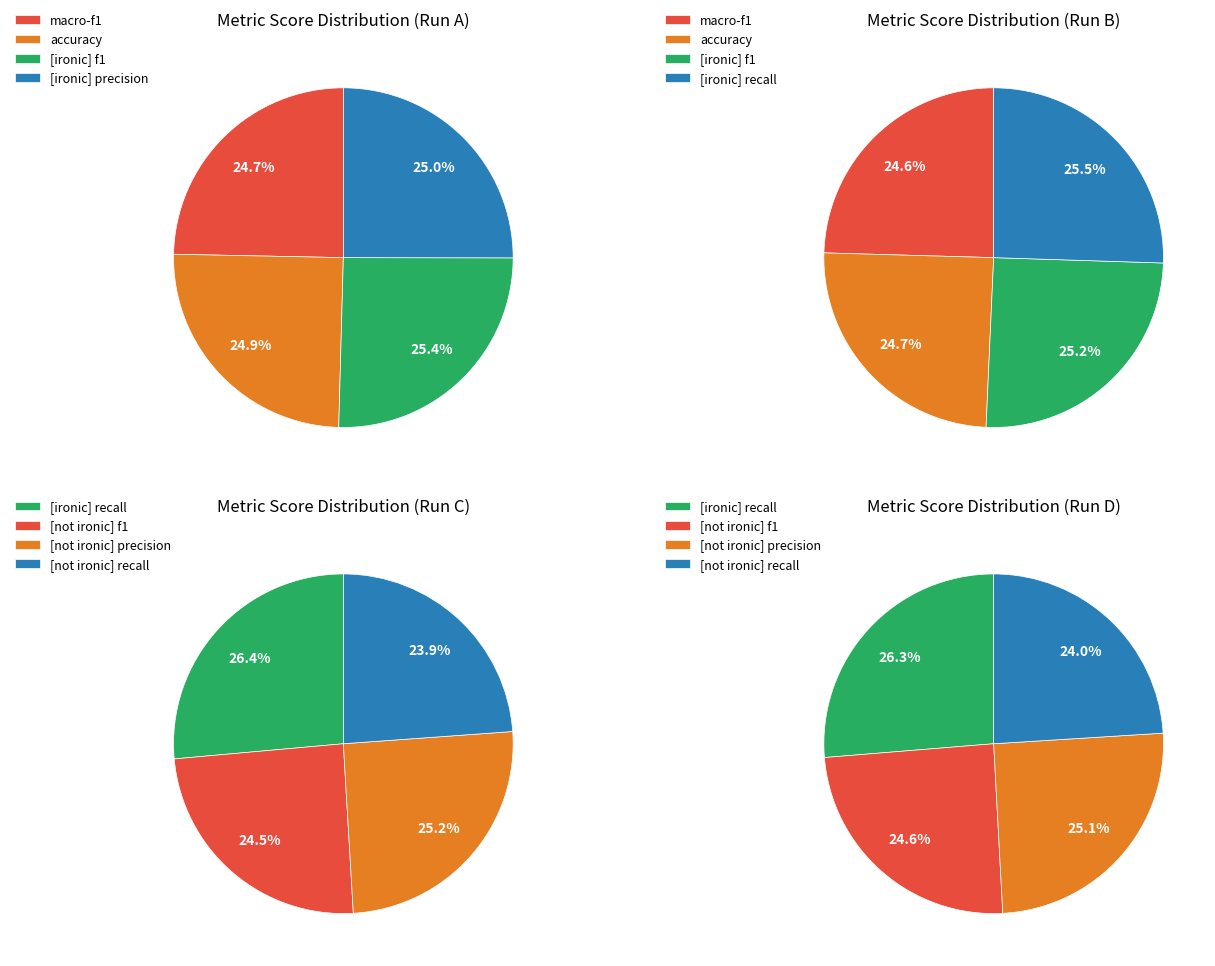

Which slice is the largest?

[ironic] recall